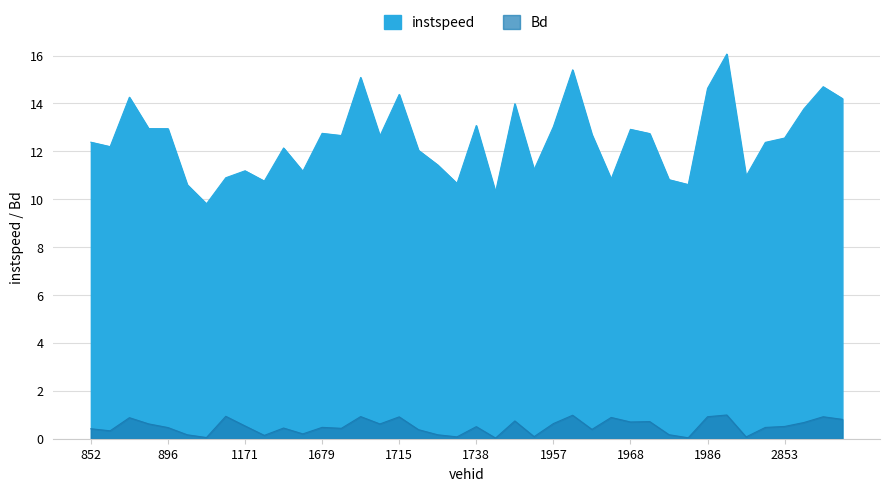

Which series has the largest range (max minus min)?

instspeed